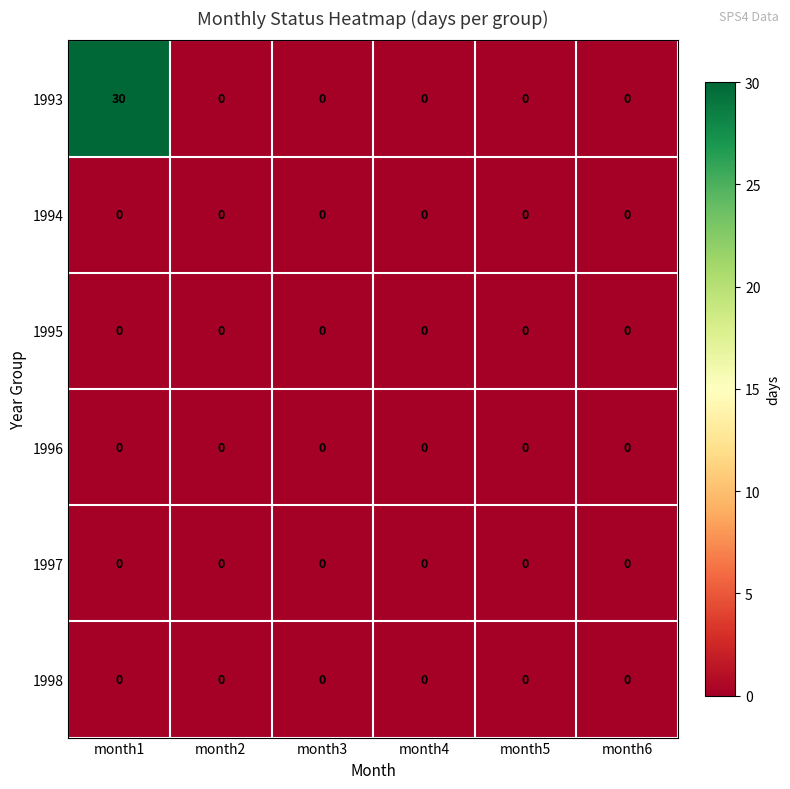

At which category does the chart reach its peak across all series?

month1